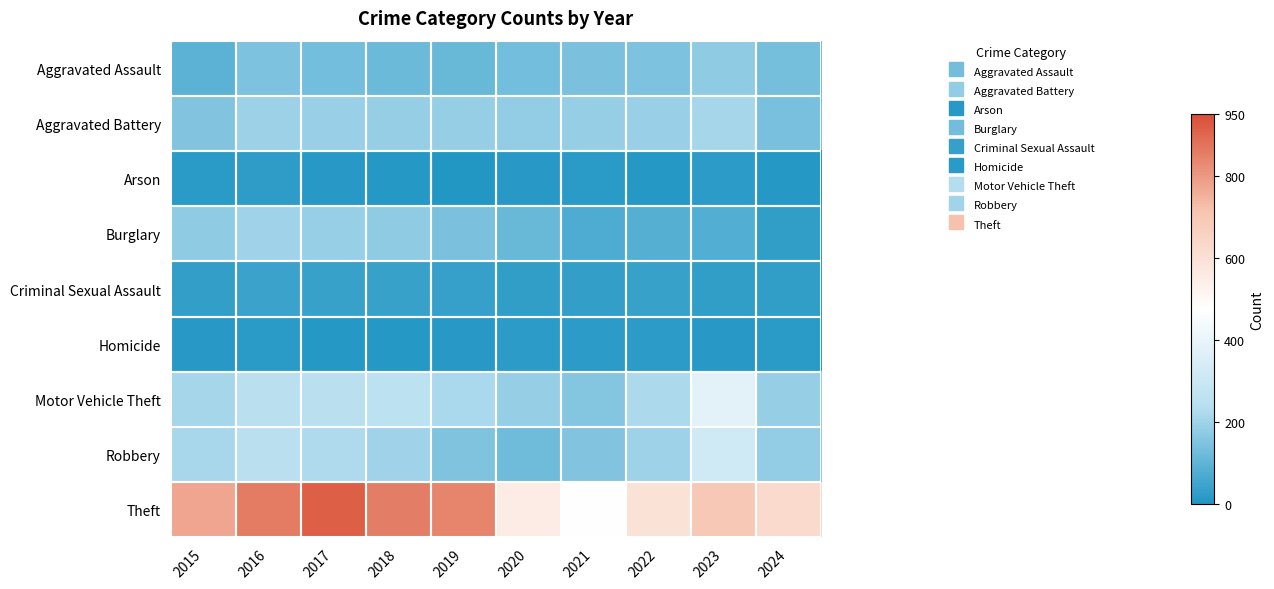

Rank the series by their maximum value, from lowest to highest.

Homicide, Arson, Criminal Sexual Assault, Aggravated Assault, Burglary, Aggravated Battery, Robbery, Motor Vehicle Theft, Theft